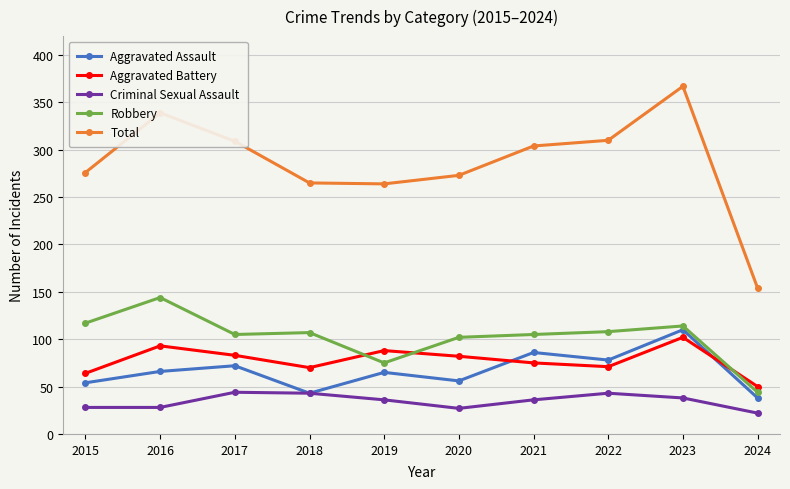

What is the difference between the Aggravated Battery values at 2019 and 2024?

38